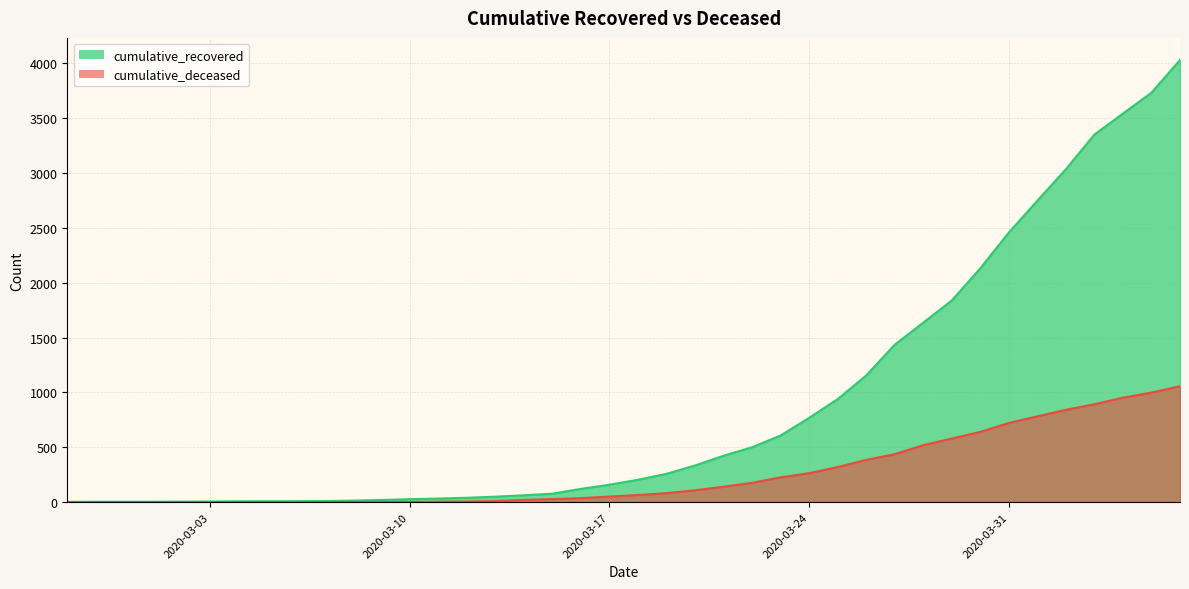

True or false: cumulative_recovered has more than 1 points higher than both neighbors.

False